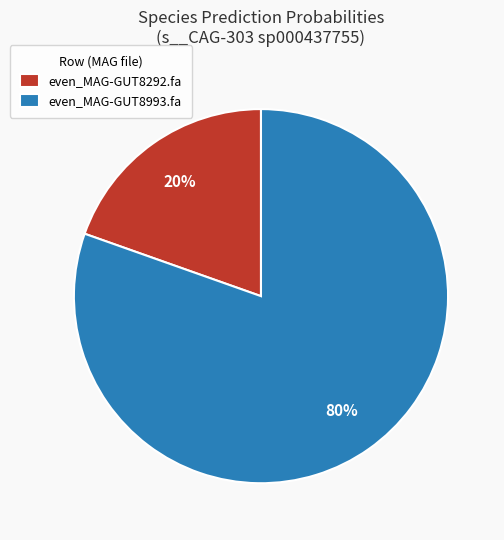

Which category has the biggest portion of the pie?

even_MAG-GUT8993.fa